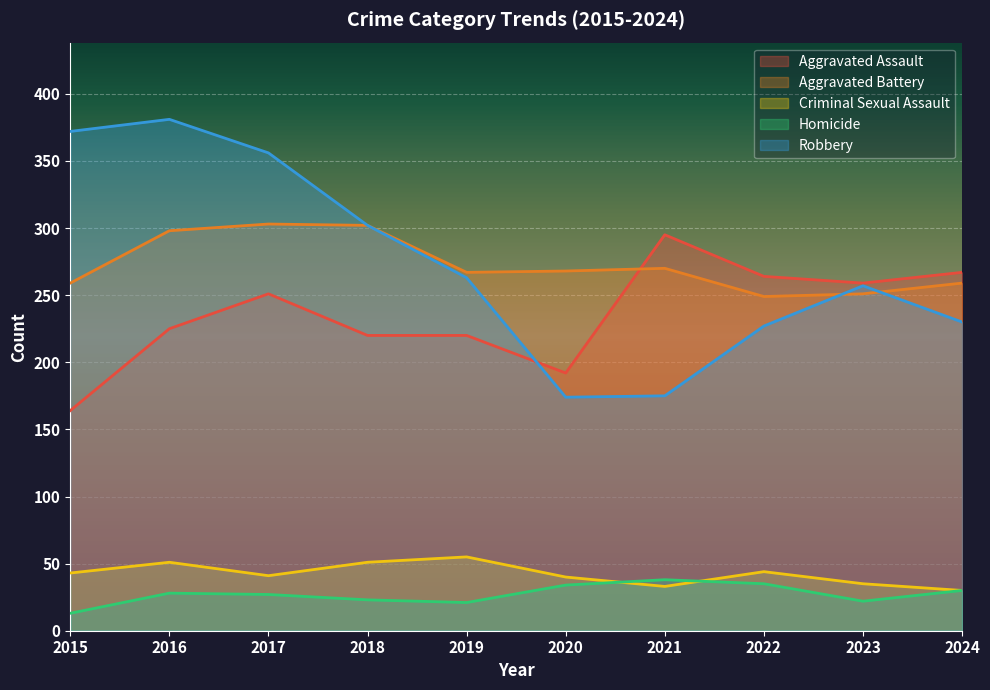

Is the value of Homicide at 2018 greater than the value of Aggravated Assault at 2015?

No